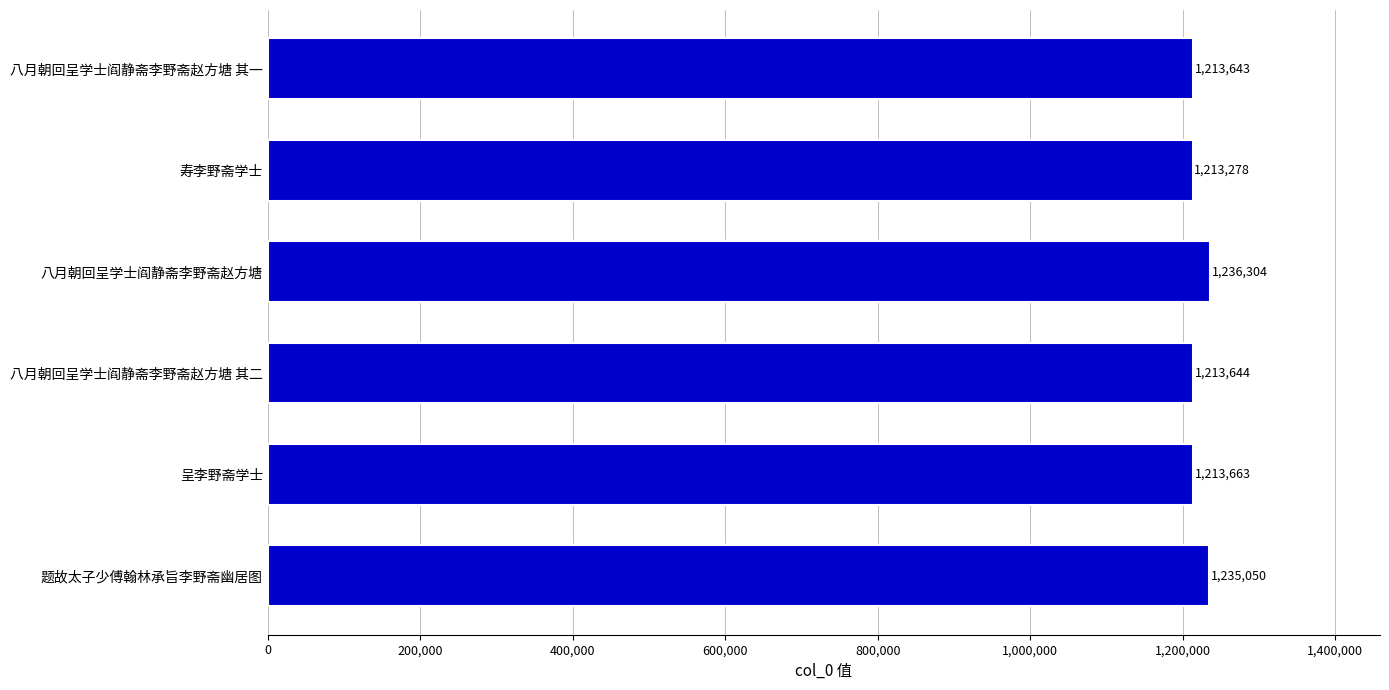

Rank the categories by value from highest to lowest.

八月朝回呈学士阎静斋李野斋赵方塘, 题故太子少傅翰林承旨李野斋幽居图, 呈李野斋学士, 八月朝回呈学士阎静斋李野斋赵方塘 其二, 八月朝回呈学士阎静斋李野斋赵方塘 其一, 寿李野斋学士